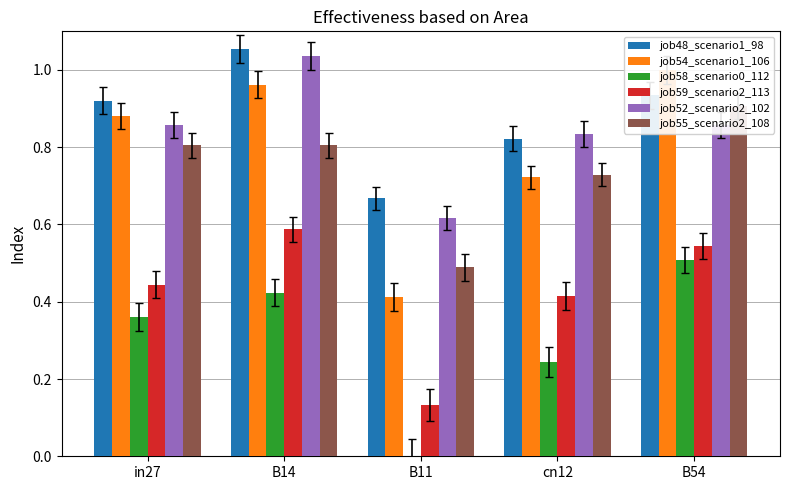

How many series are shown in this chart?

6